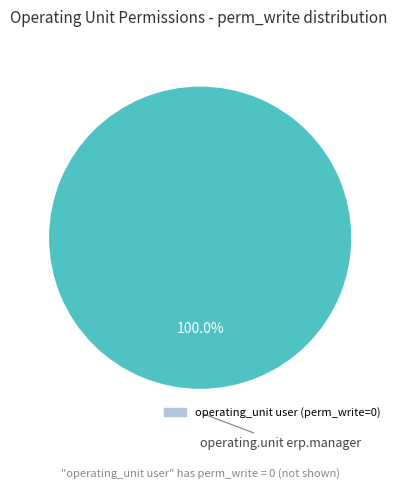

Is there a majority slice in this chart?

Yes